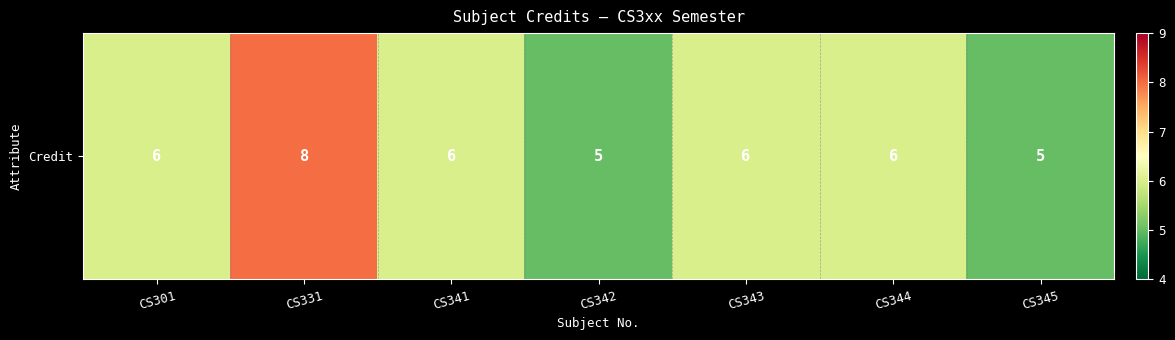

Approximately how many times larger is the value at CS345 compared to CS341?

0.8